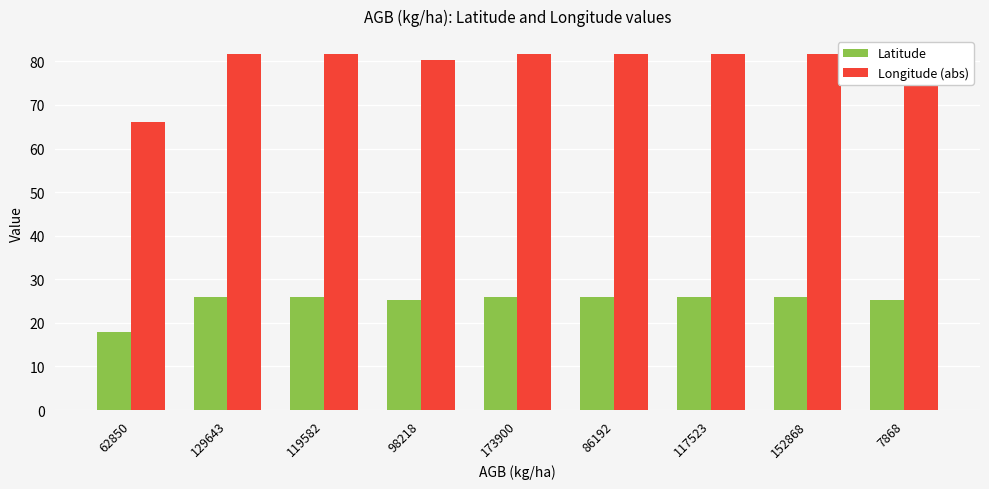

True or false: Latitude has a value of 36.1 at 129643.

False